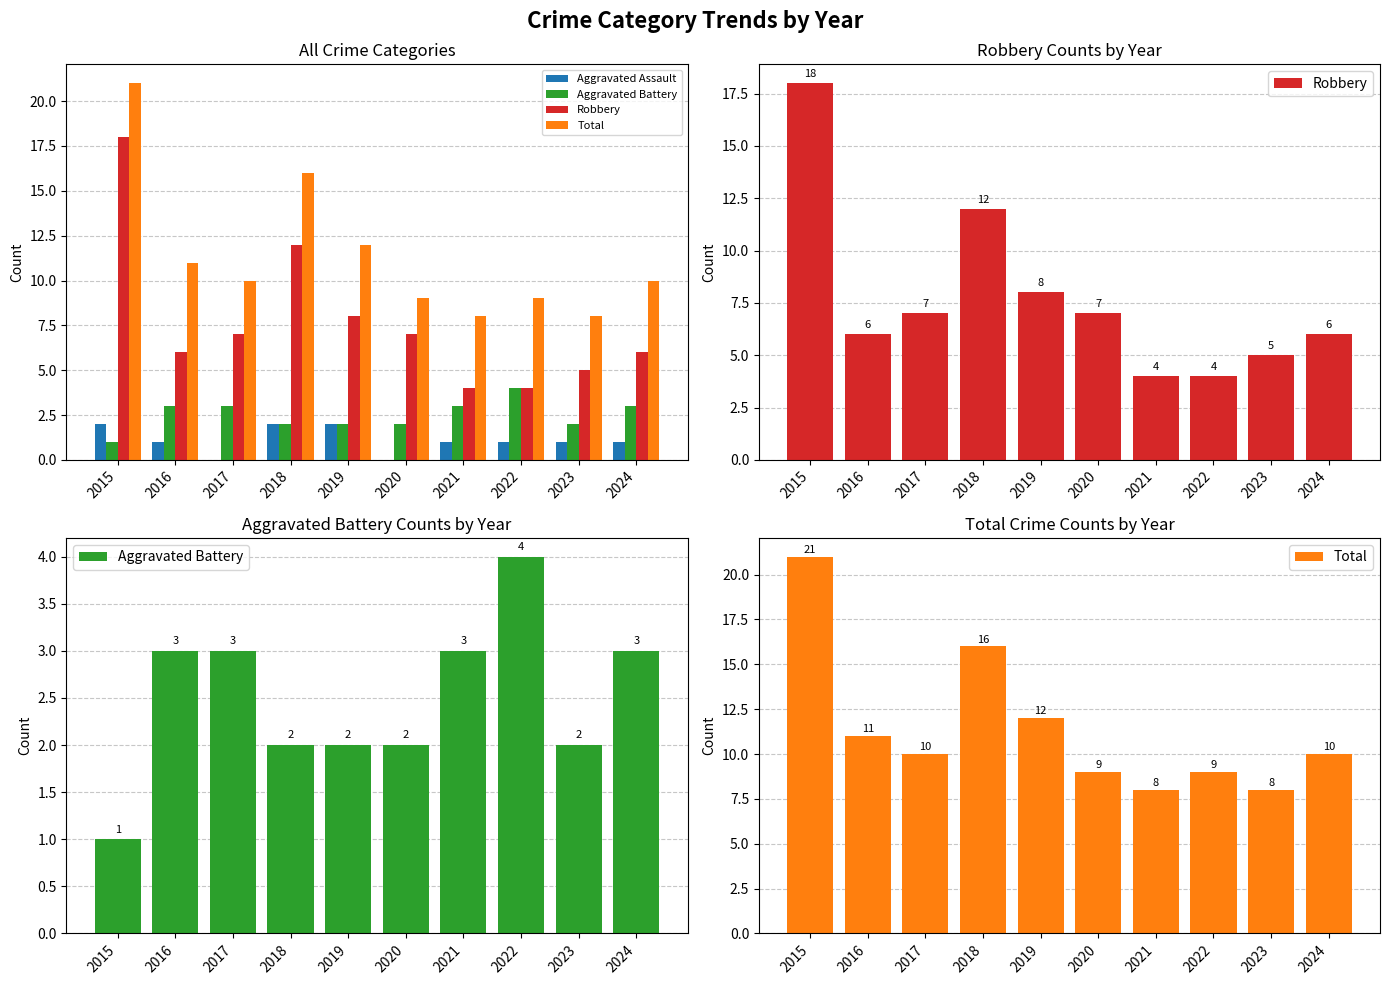

What is the sum of the Total values at 2016 and 2020?

20